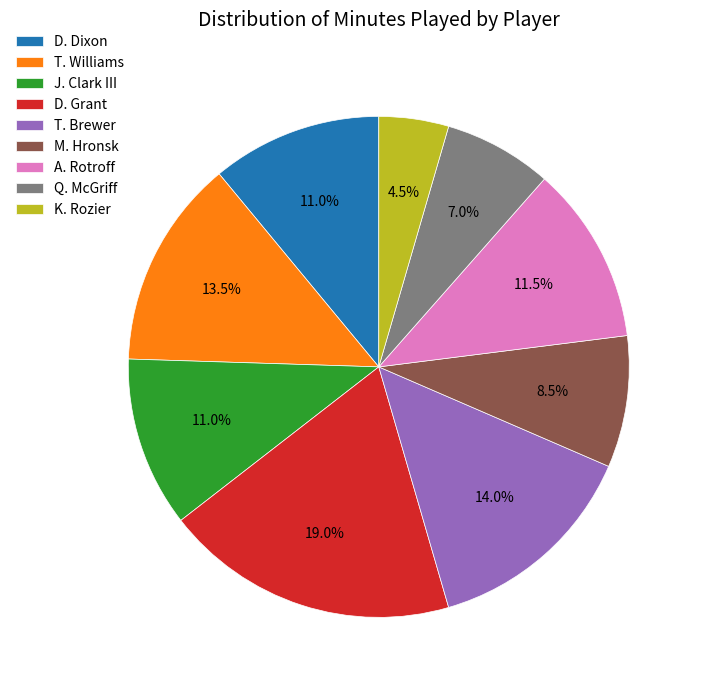

Which category has the biggest portion of the pie?

D. Grant